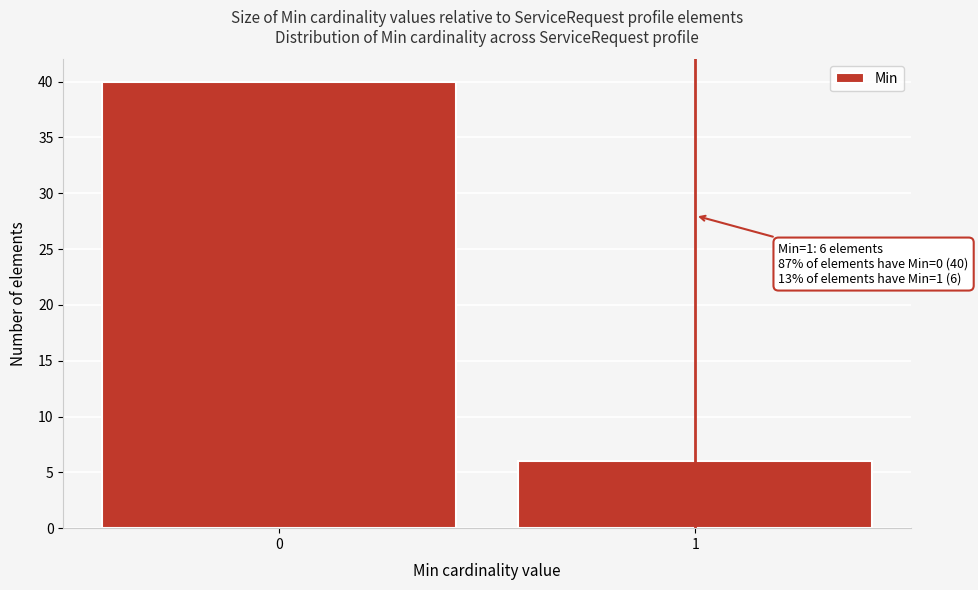

Reading right to left, what are all the values shown in this chart?

6	40